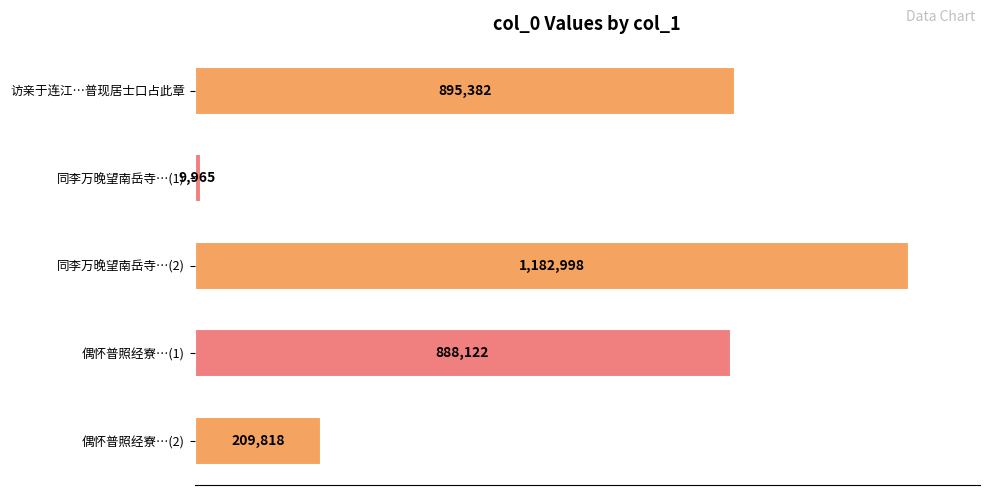

List the labels in order of value, smallest first.

同李万晚望南岳寺…(1), 偶怀普照经寮…(2), 偶怀普照经寮…(1), 访亲于连江…普现居士口占此章, 同李万晚望南岳寺…(2)